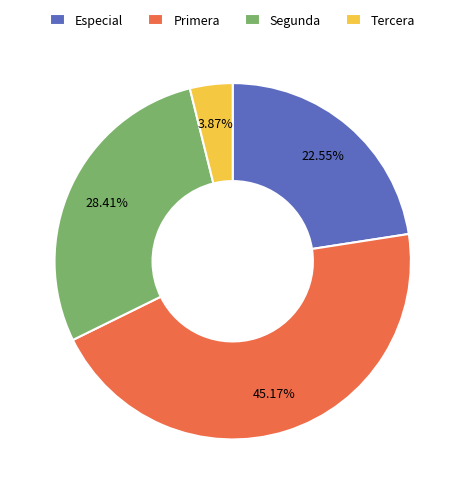

What is the smallest slice in the pie chart?

Tercera